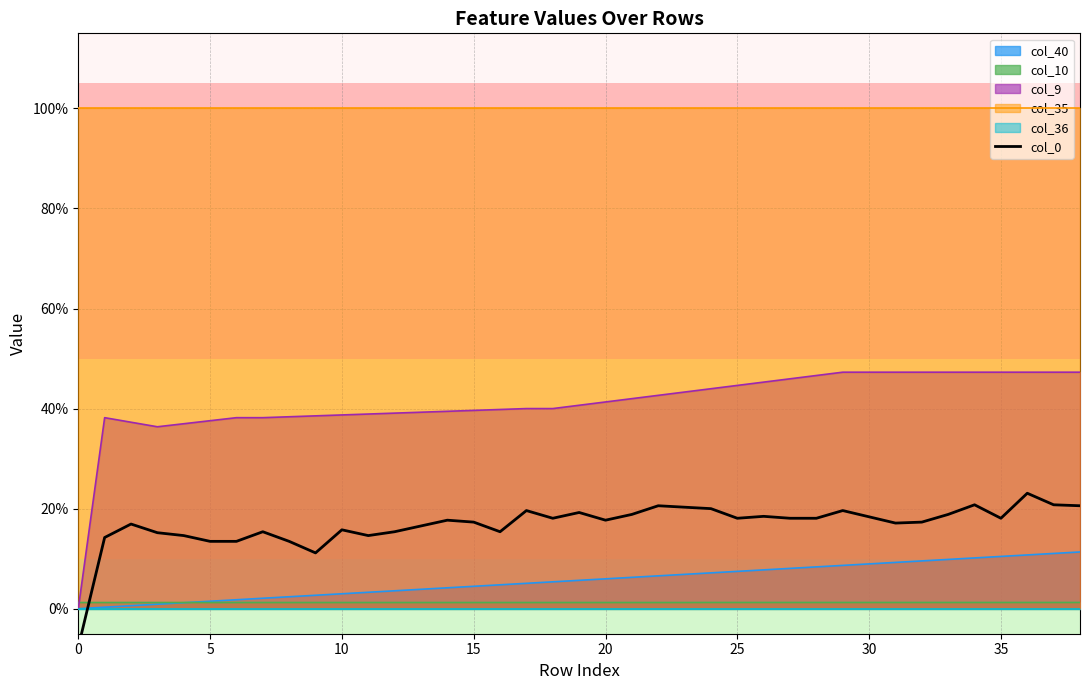

What is the difference between the maximum and minimum values?

0.3